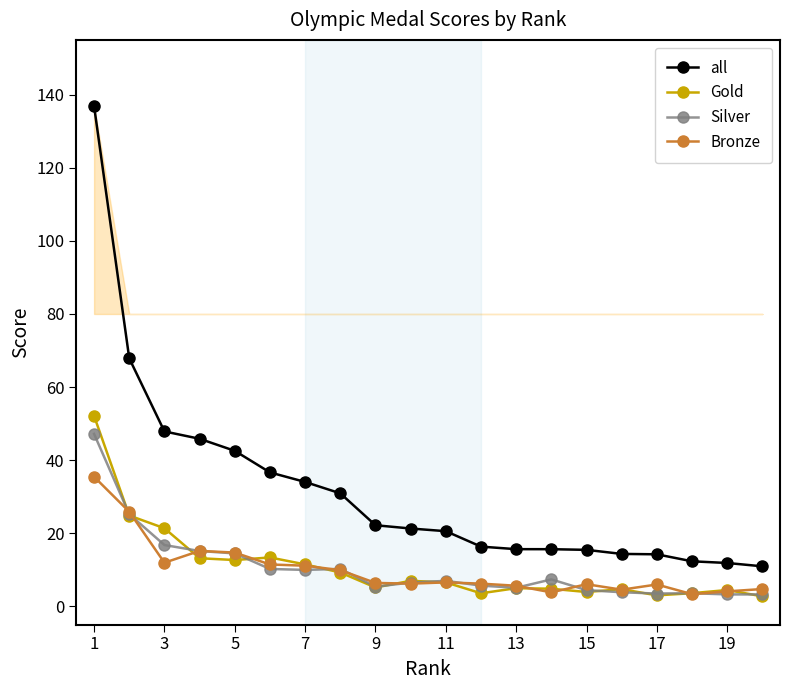

How many data points in Gold are less than 6?

10